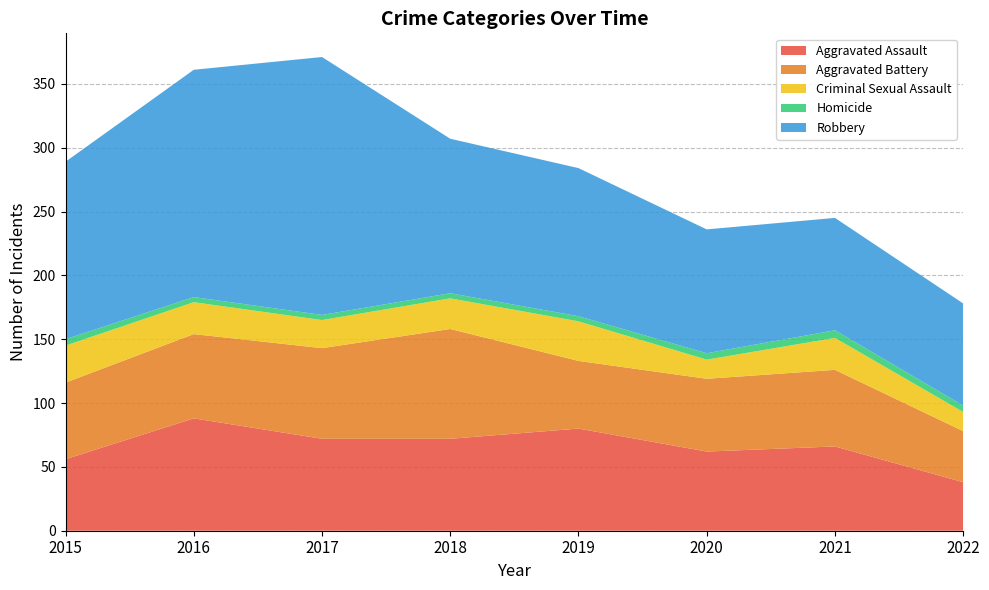

Reading left to right, list all the values displayed in this chart.

Aggravated Assault: 2015=56	2016=88	2017=72	2018=72	2019=80	2020=62	2021=66	2022=38
Aggravated Battery: 2015=60	2016=66	2017=71	2018=86	2019=53	2020=57	2021=60	2022=40
Criminal Sexual Assault: 2015=29	2016=25	2017=22	2018=24	2019=31	2020=15	2021=25	2022=15
Homicide: 2015=5	2016=4	2017=4	2018=4	2019=4	2020=5	2021=6	2022=5
Robbery: 2015=139	2016=178	2017=202	2018=121	2019=116	2020=97	2021=88	2022=80